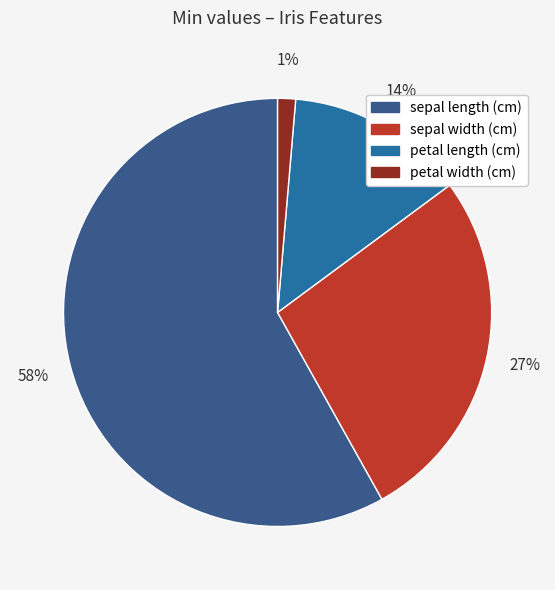

Is it true that petal length (cm) is 7% of the pie?

False